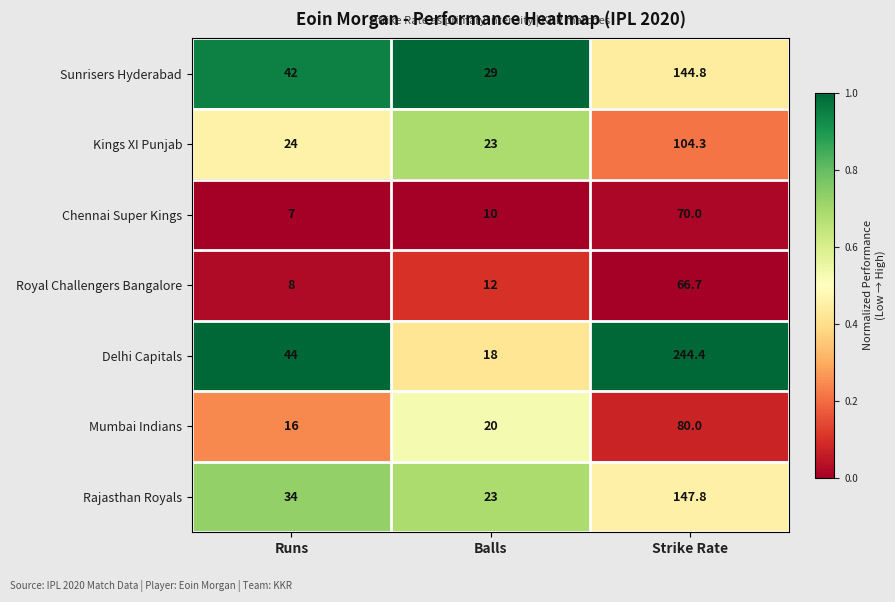

Reading right to left, extract all data points from this chart.

Sunrisers Hyderabad: Strike Rate=144.8	Balls=29.0	Runs=42.0
Kings XI Punjab: Strike Rate=104.3	Balls=23.0	Runs=24.0
Chennai Super Kings: Strike Rate=70.0	Balls=10.0	Runs=7.0
Royal Challengers Bangalore: Strike Rate=66.7	Balls=12.0	Runs=8.0
Delhi Capitals: Strike Rate=244.4	Balls=18.0	Runs=44.0
Mumbai Indians: Strike Rate=80.0	Balls=20.0	Runs=16.0
Rajasthan Royals: Strike Rate=147.8	Balls=23.0	Runs=34.0